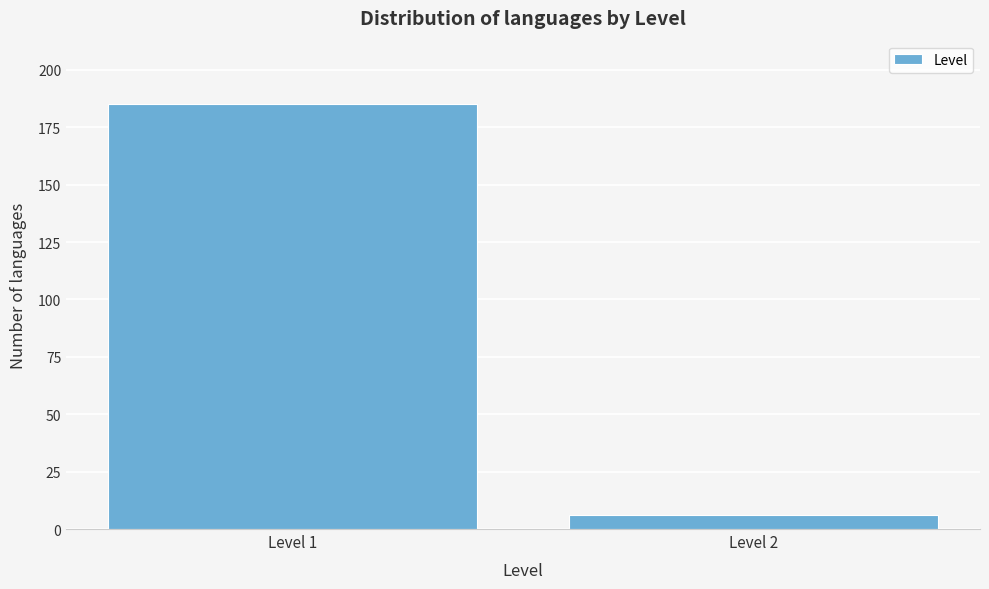

Reading right to left, transcribe all the data shown in this chart.

6	185